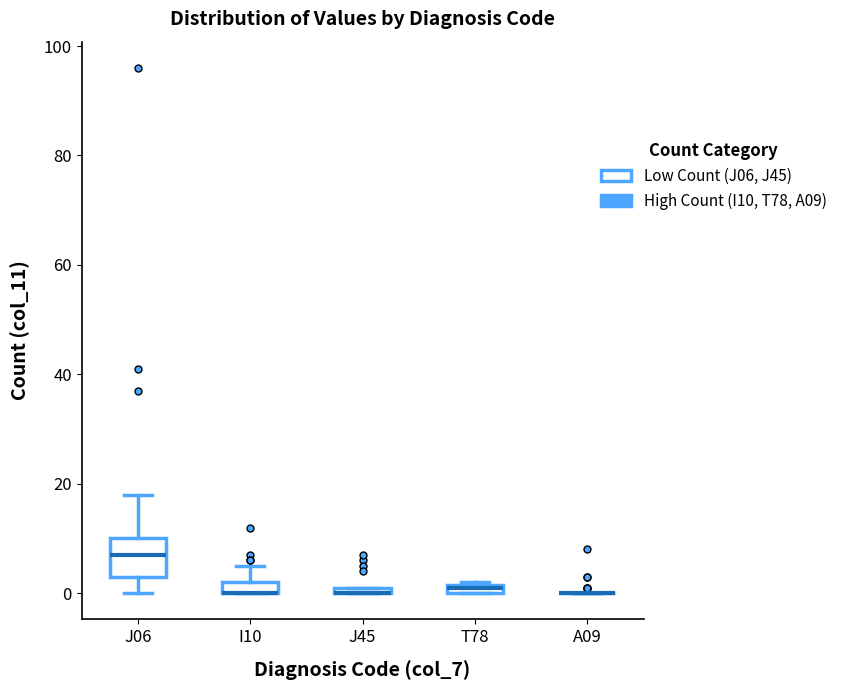

Comparing the boxes themselves (not the whiskers), which one is the tallest?

J06